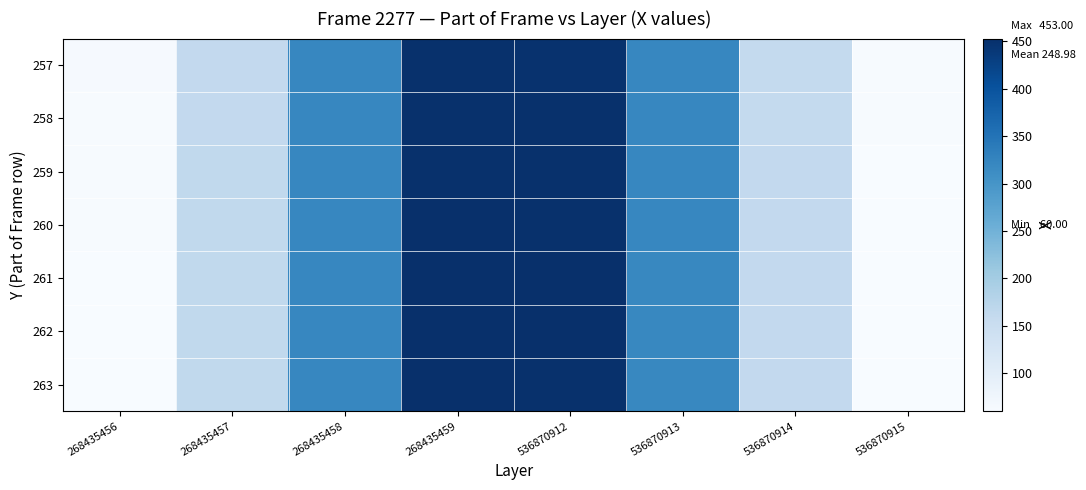

What is the total value across all series at 268435459?

3162